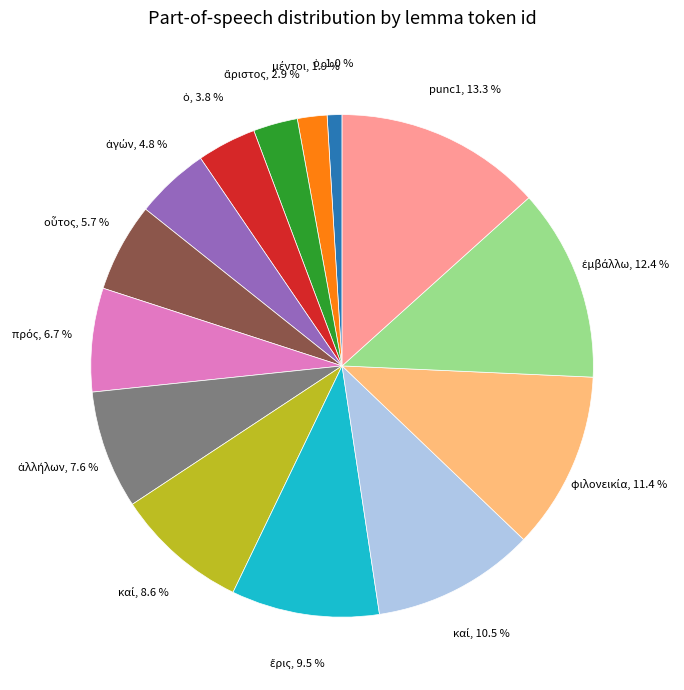

How many slices are in this pie chart?

14